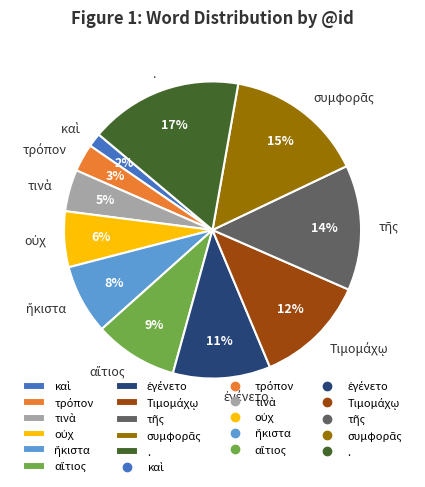

Which slice is the largest?

.